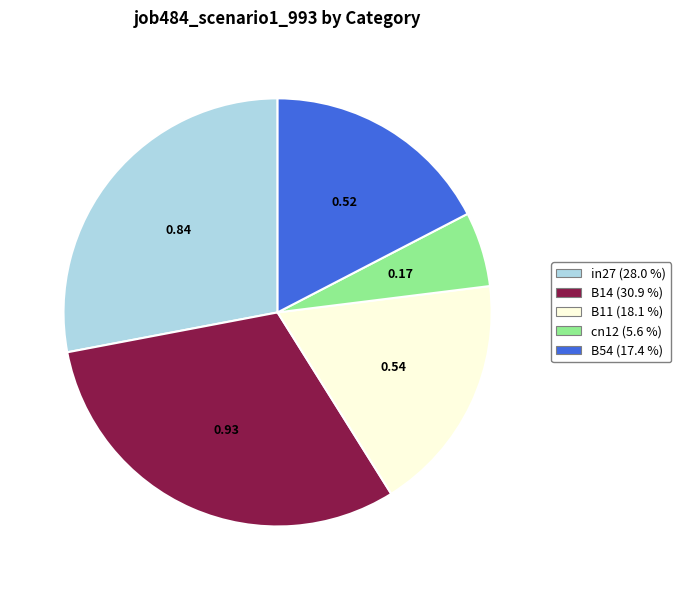

Count the number of slices in the pie.

5